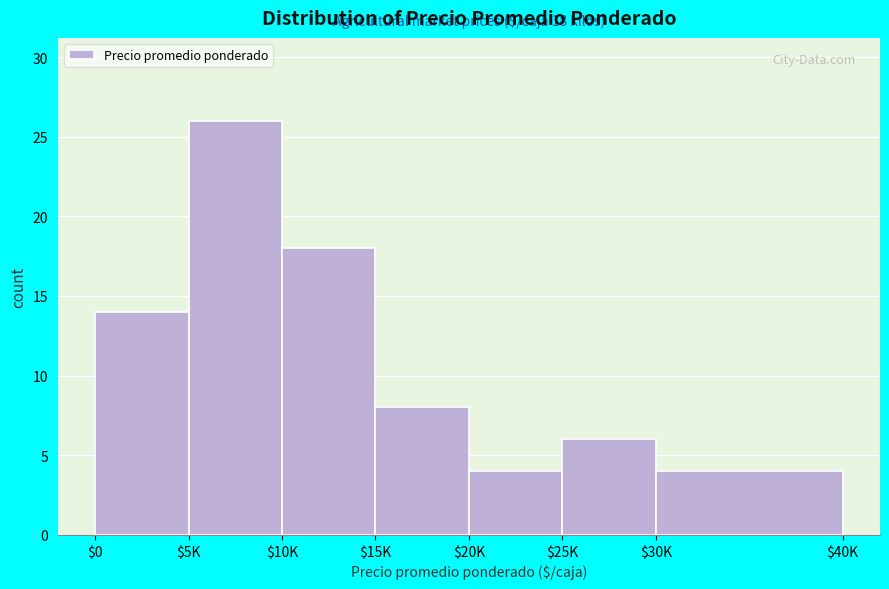

Reading left to right, what are all the values shown in this chart?

14	26	18	8	4	6	4